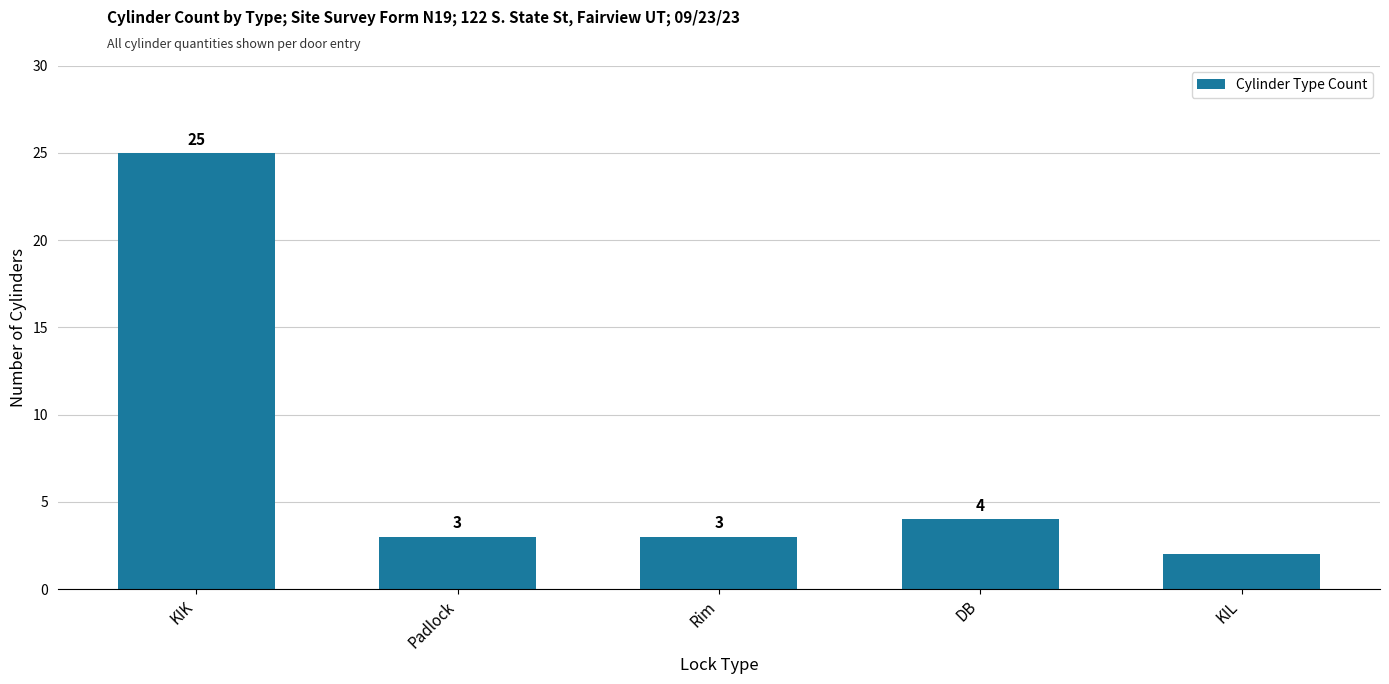

At which category does the chart reach its peak across all series?

KIK